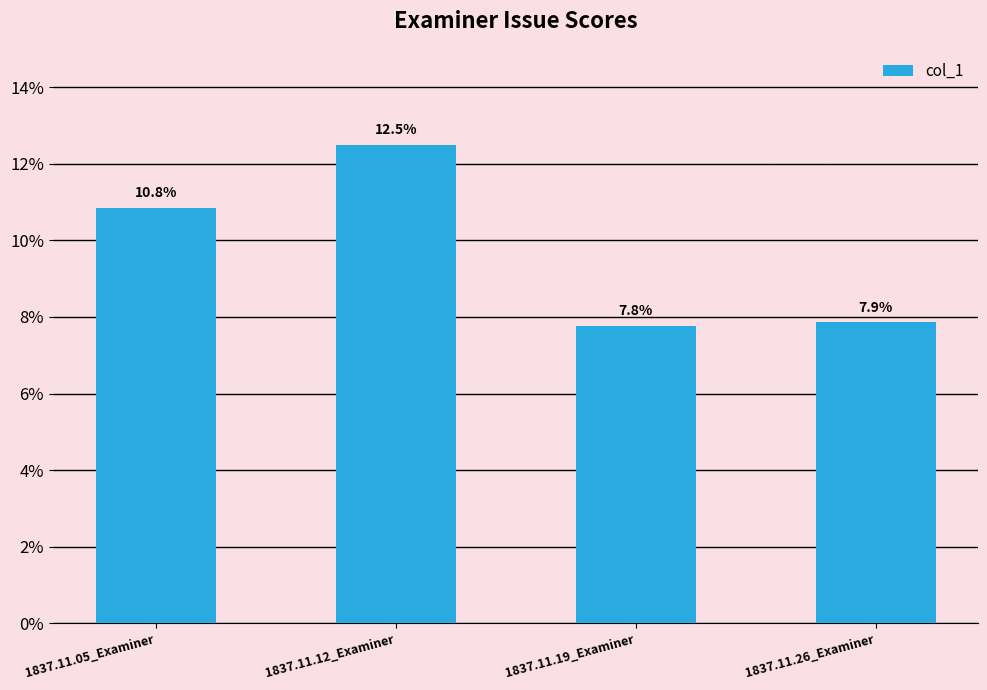

Does the chart contain any negative values?

No